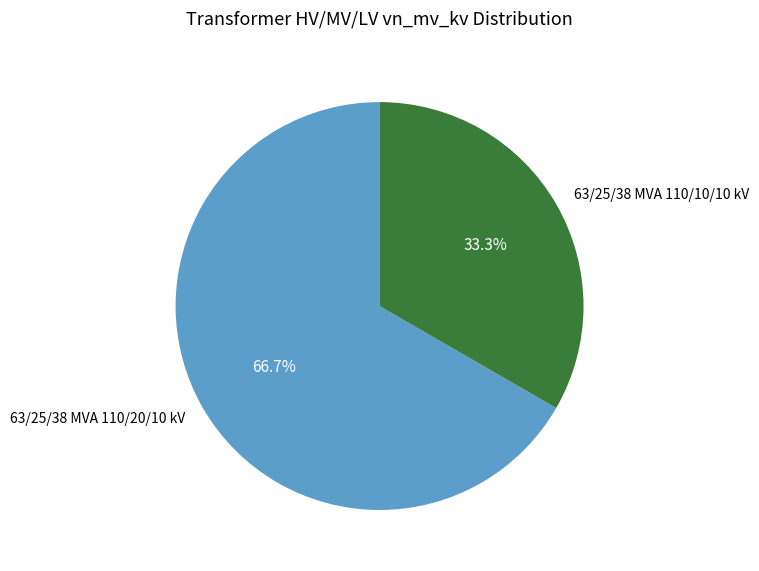

Is there any slice that represents more than half of the pie?

Yes